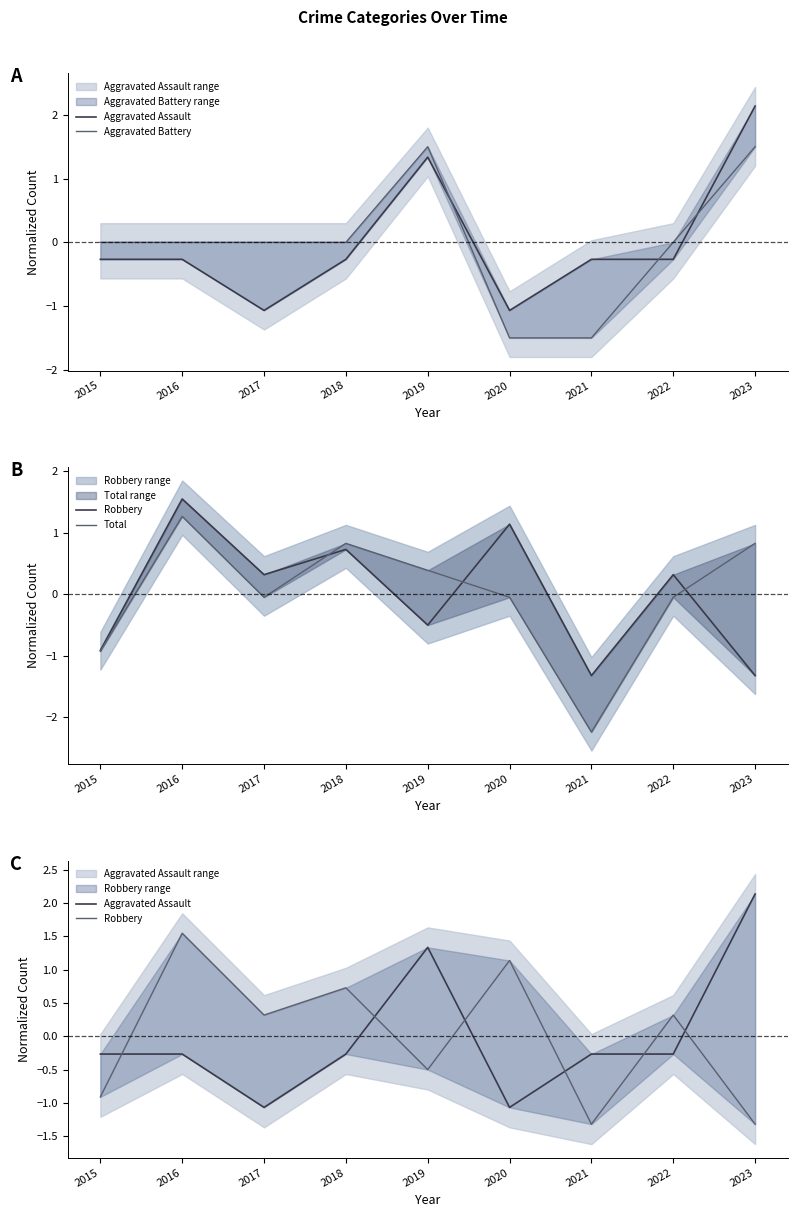

Which series changed the most between 2016 and 2018?

Robbery